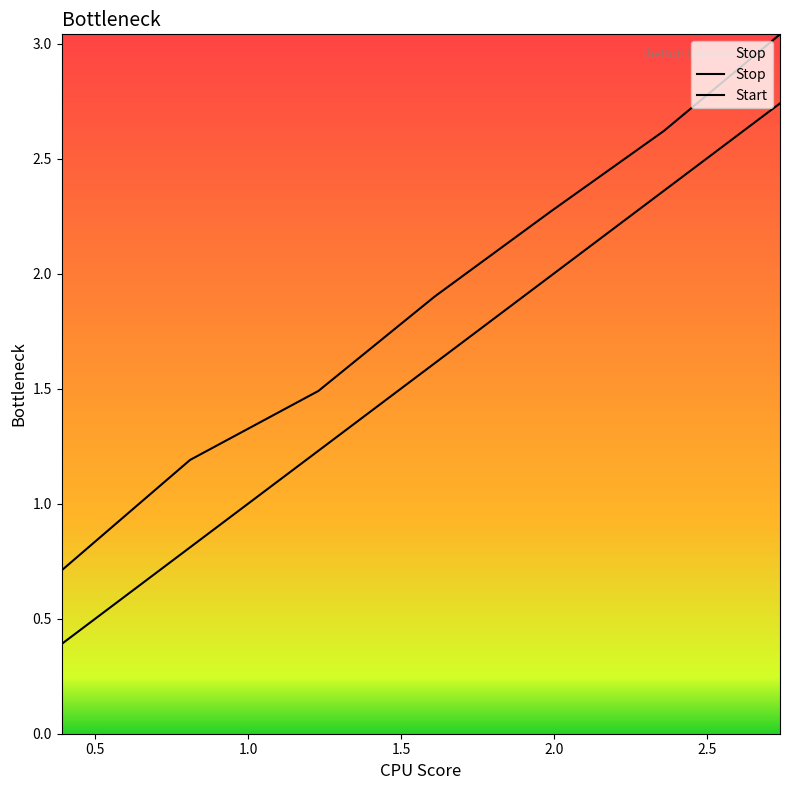

True or false: Start has a value of 1.3 at 0.5.

False